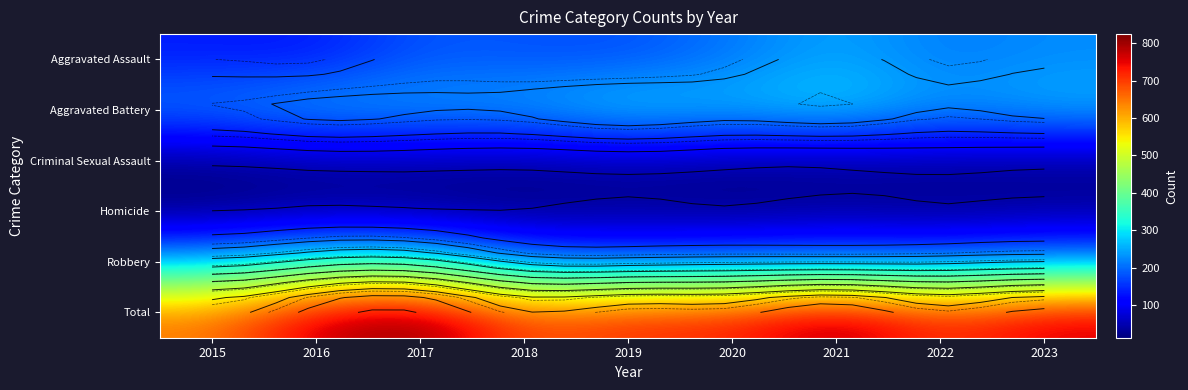

What is the approximate value of Robbery at 2017?

336